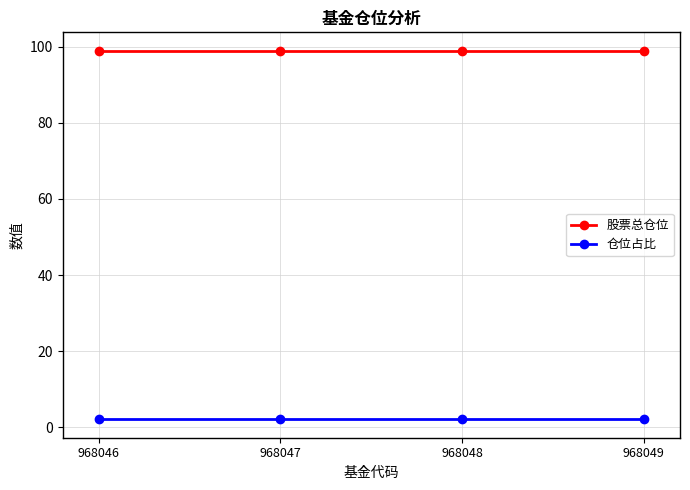

Rank the series at 968048 from highest to lowest value.

股票总仓位, 仓位占比